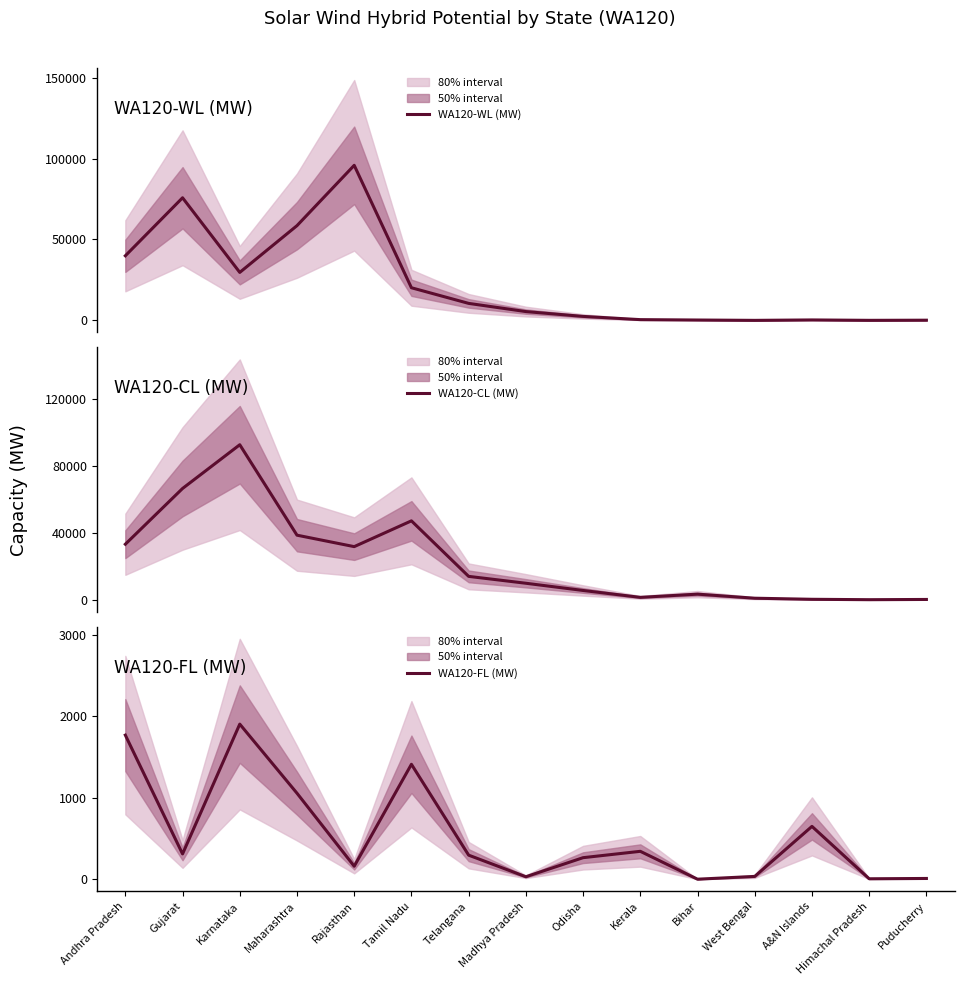

Is this an area chart (filled region under the line)?

No